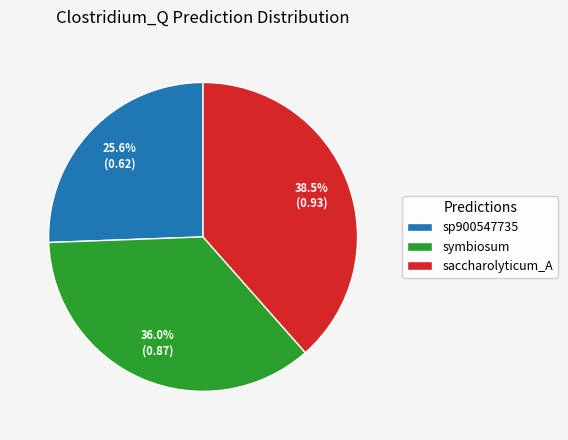

Does sp900547735 account for over 50% of the chart?

No